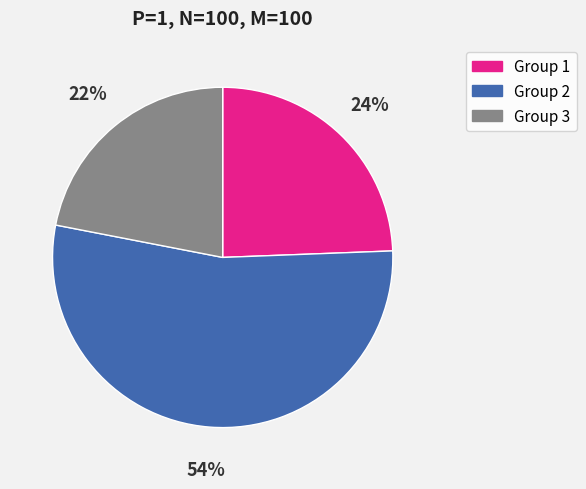

Is there a majority slice in this chart?

Yes